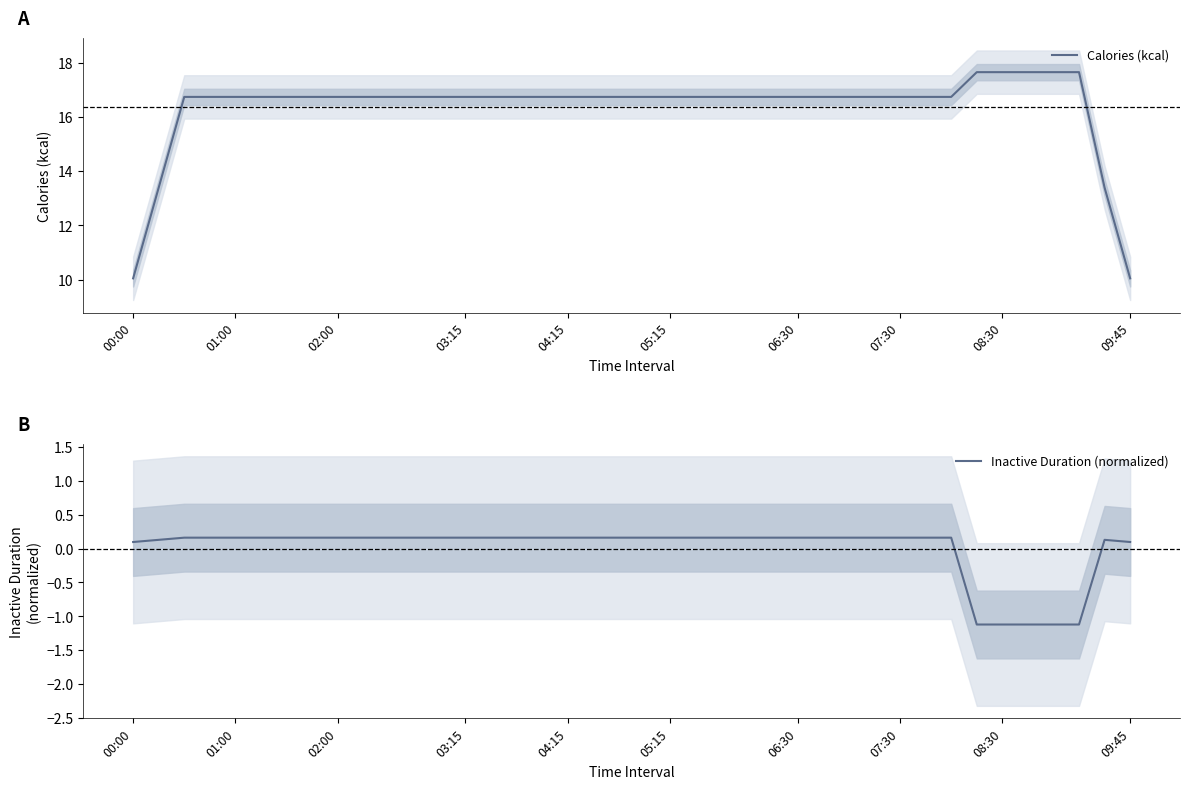

Rank the series at 10 from lowest to highest value.

Inactive Duration (normalized), Calories (kcal)